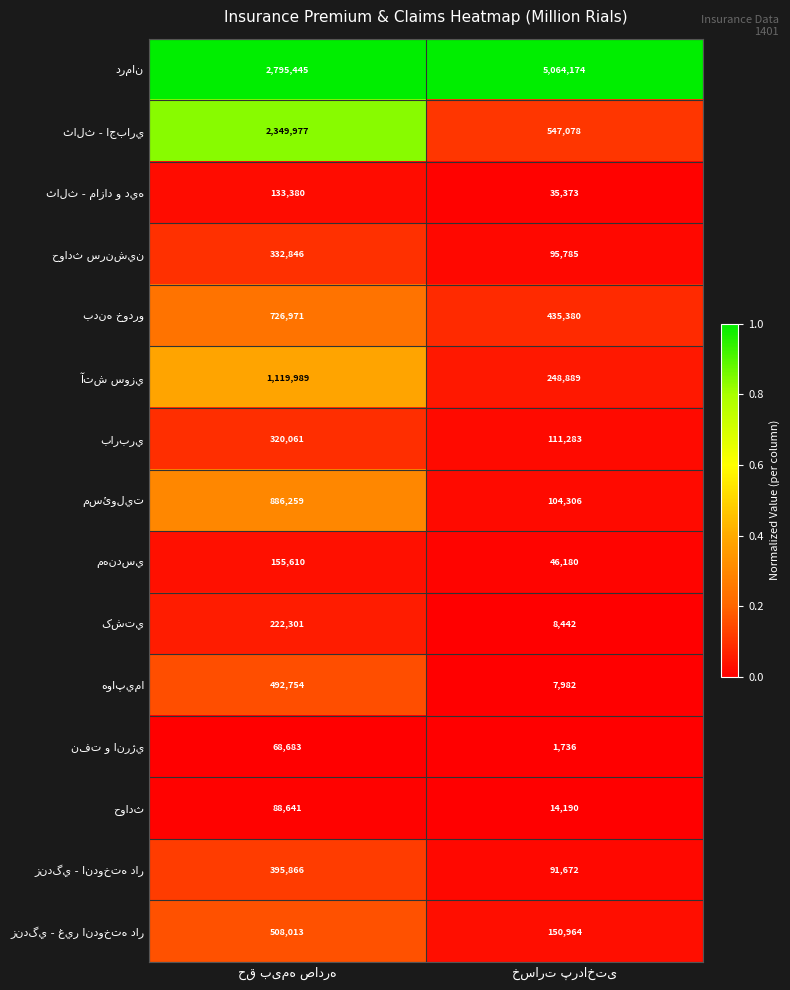

What is the greatest value displayed?

5064174